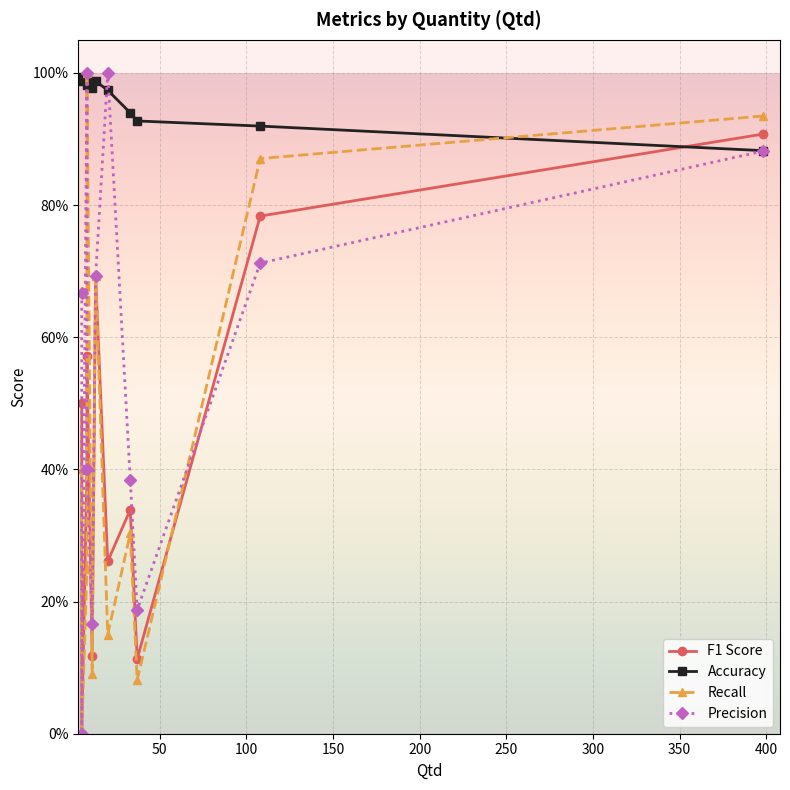

List the series in order of their peak value, highest first.

Recall, Precision, Accuracy, F1 Score